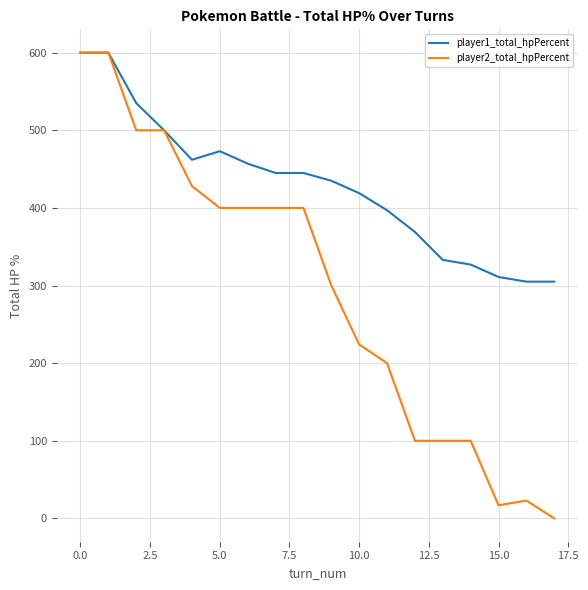

Which series has the largest range (max minus min)?

player2_total_hpPercent